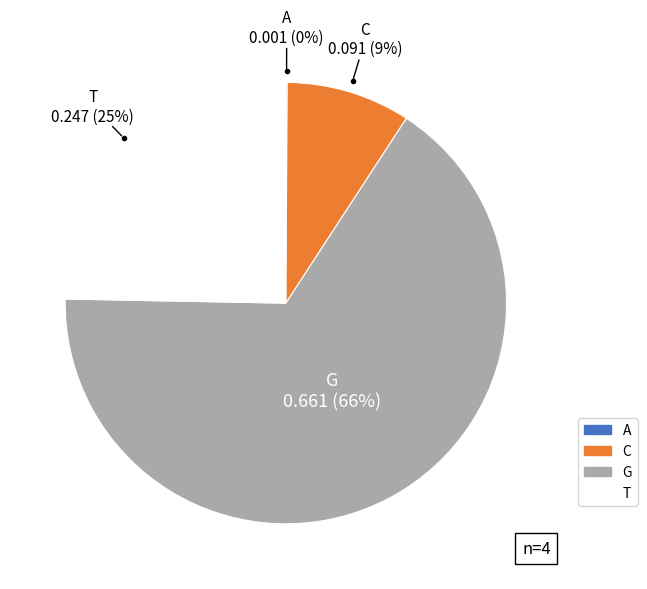

Which slice is the largest?

G